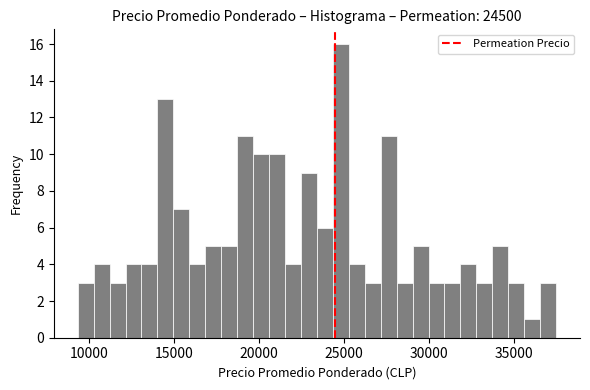

Around what value on the x-axis is the tallest bar? Give the approximate position of its centre, as read against the axis.

25000